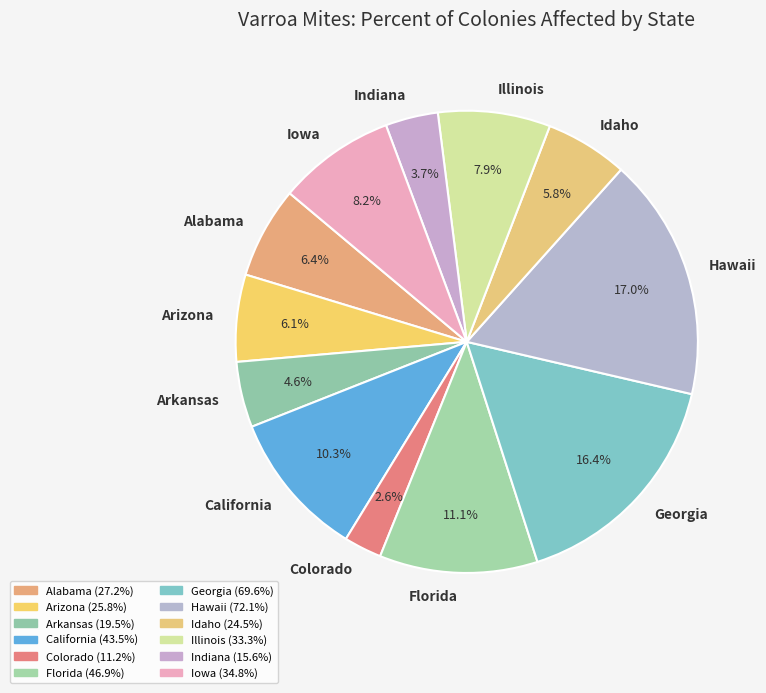

What portion of the pie excludes Hawaii?

83.0%